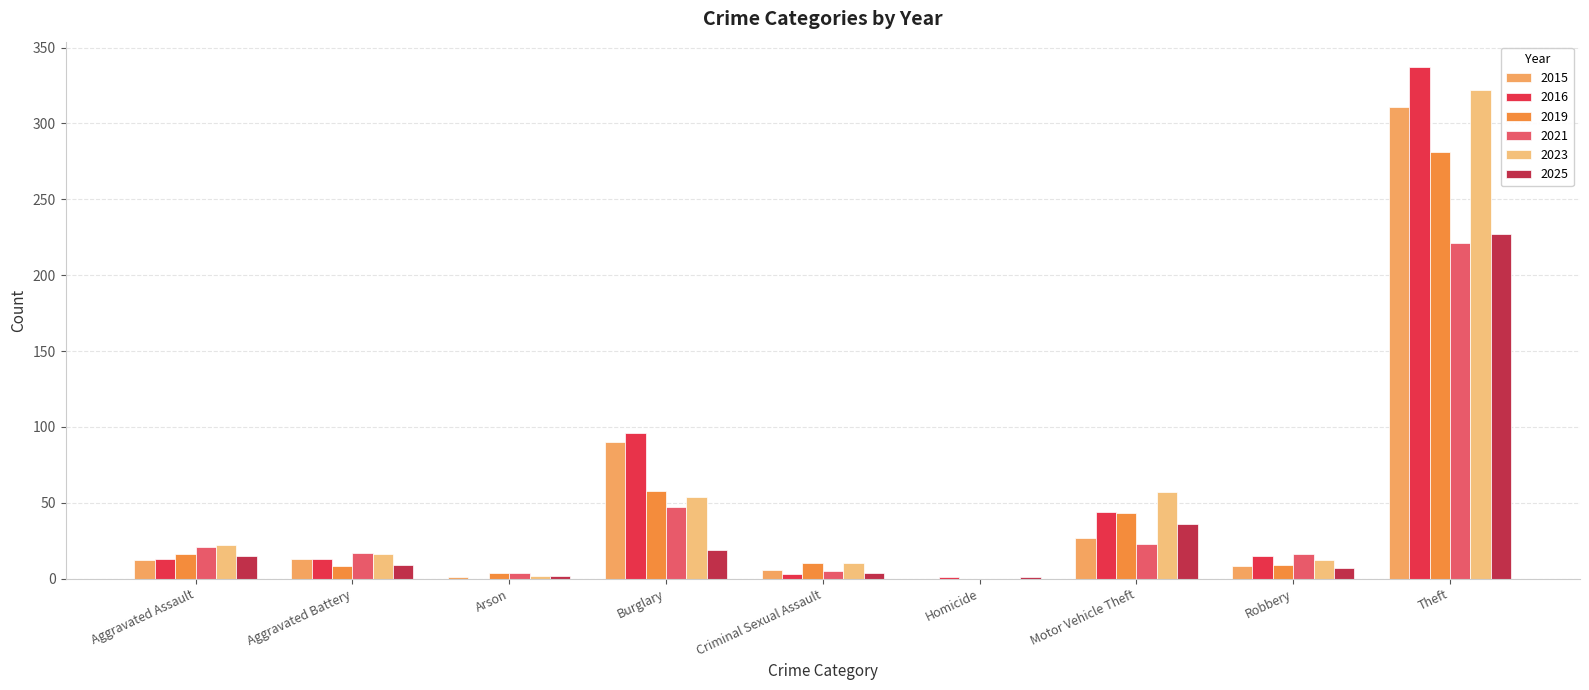

What is the highest value of the 2025 series?

227